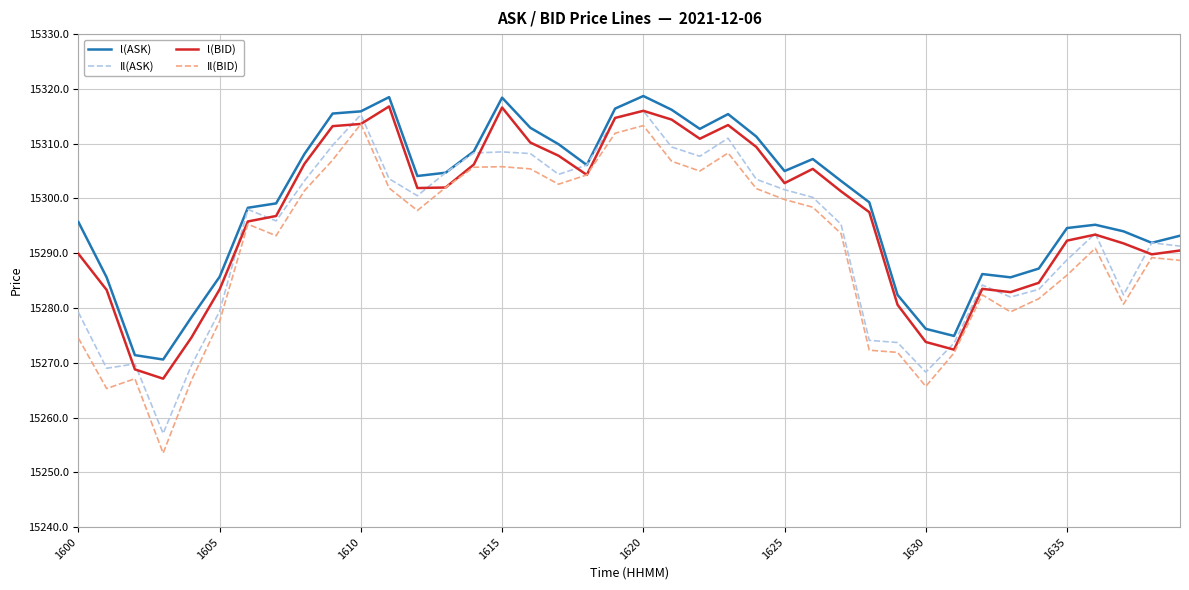

What is the maximum value for Il(BID)?

15313.6